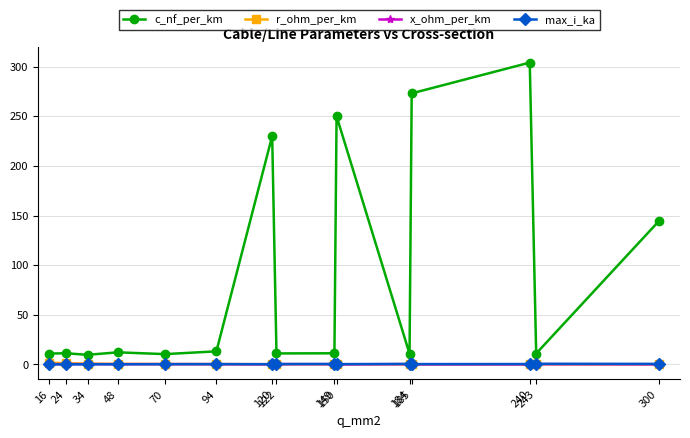

What is the greatest value displayed?

304.0